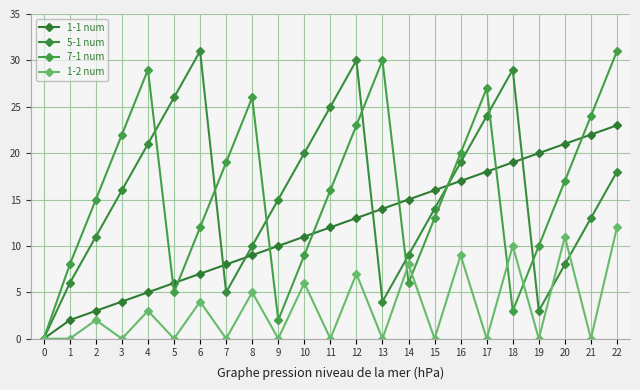

How many data points in 7-1 num are less than 16?

11